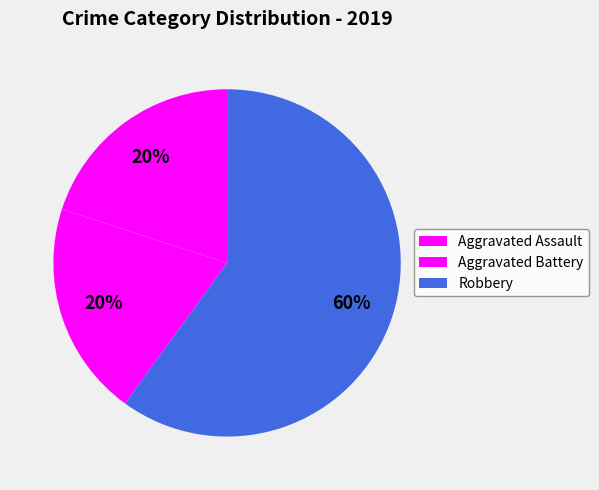

How many slices are in this pie chart?

3